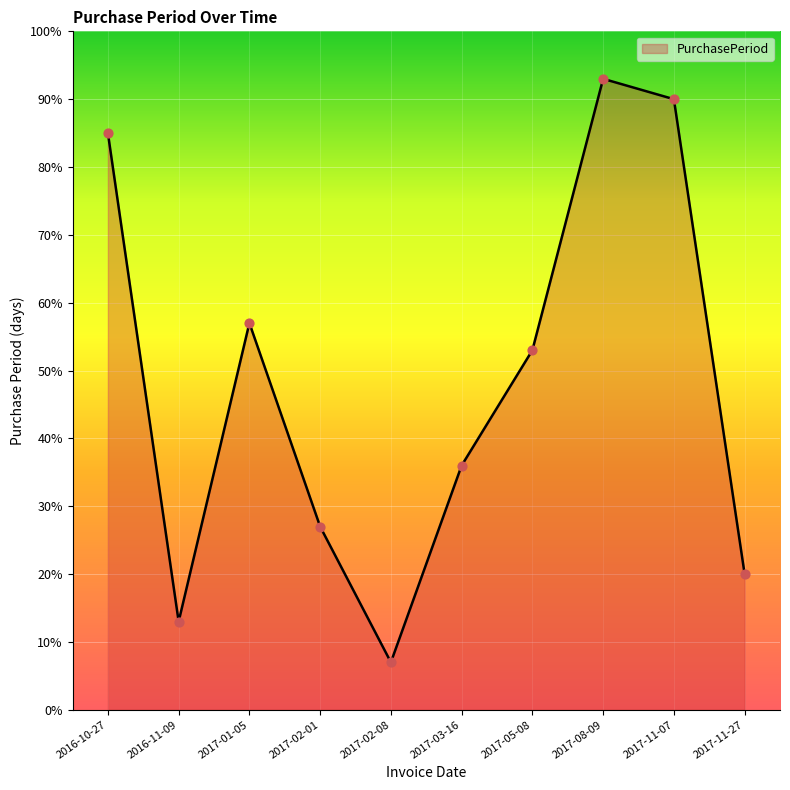

Which has a higher value, 2017-11-07 or 2017-01-05?

2017-11-07